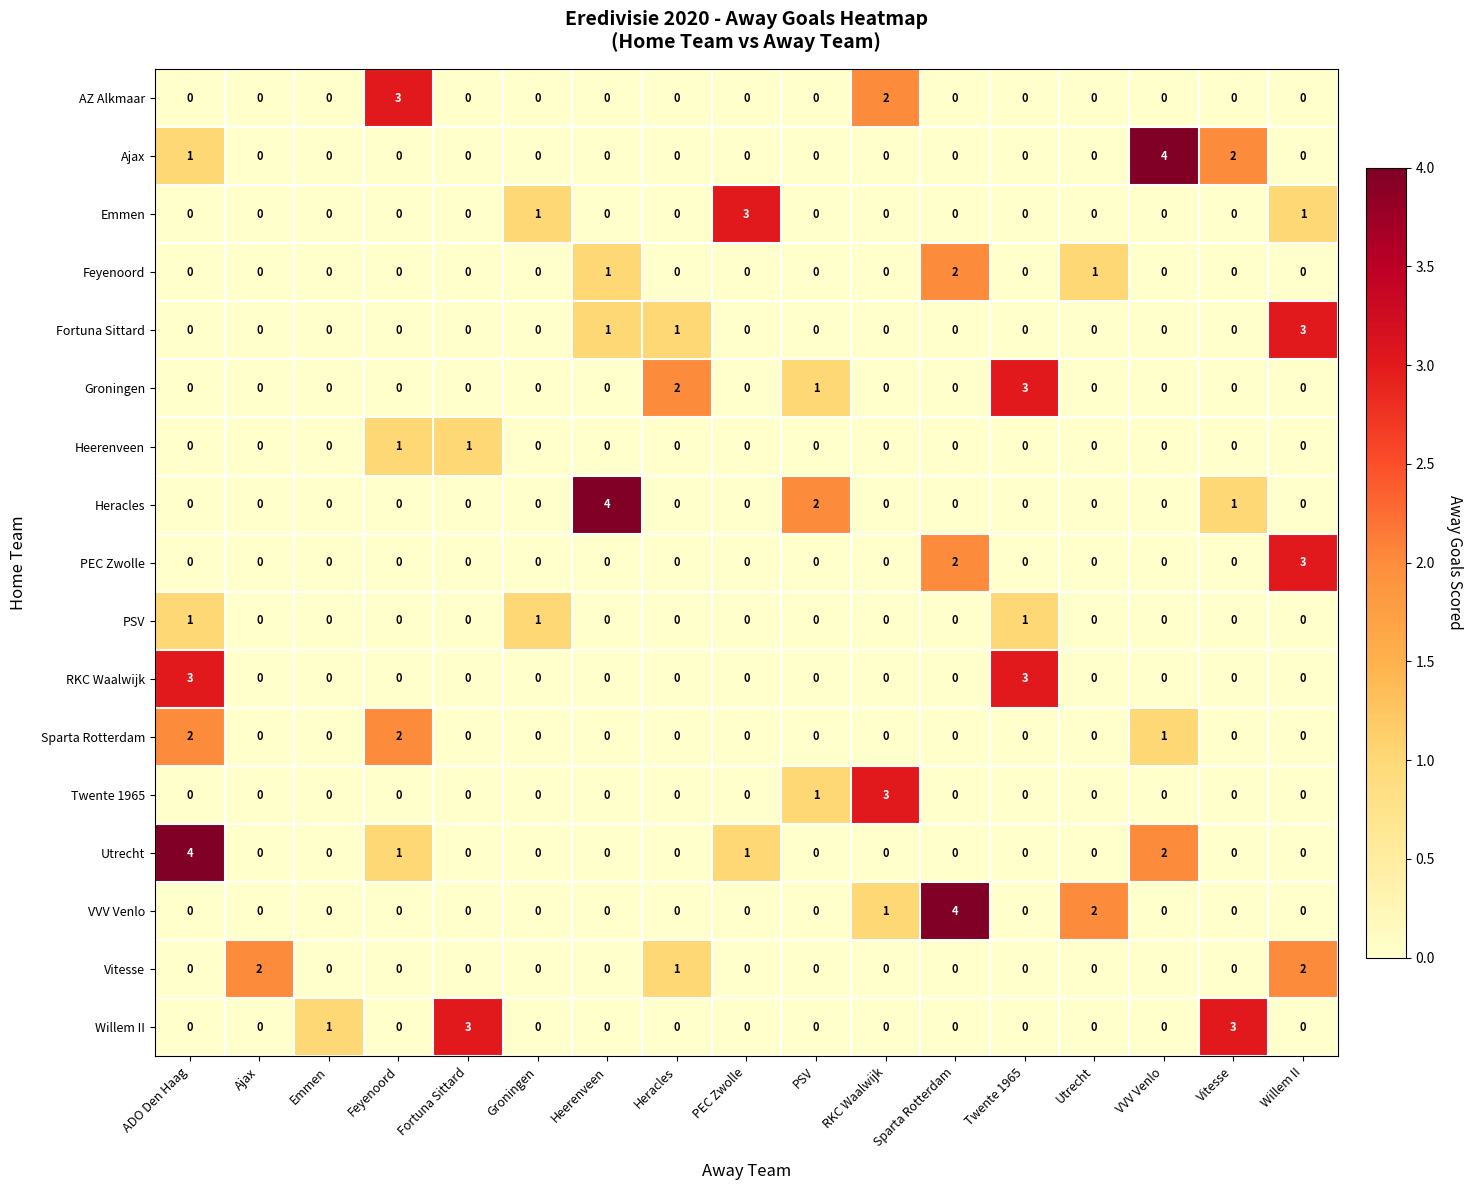

Which series changed the most between ADO Den Haag and Groningen?

Utrecht